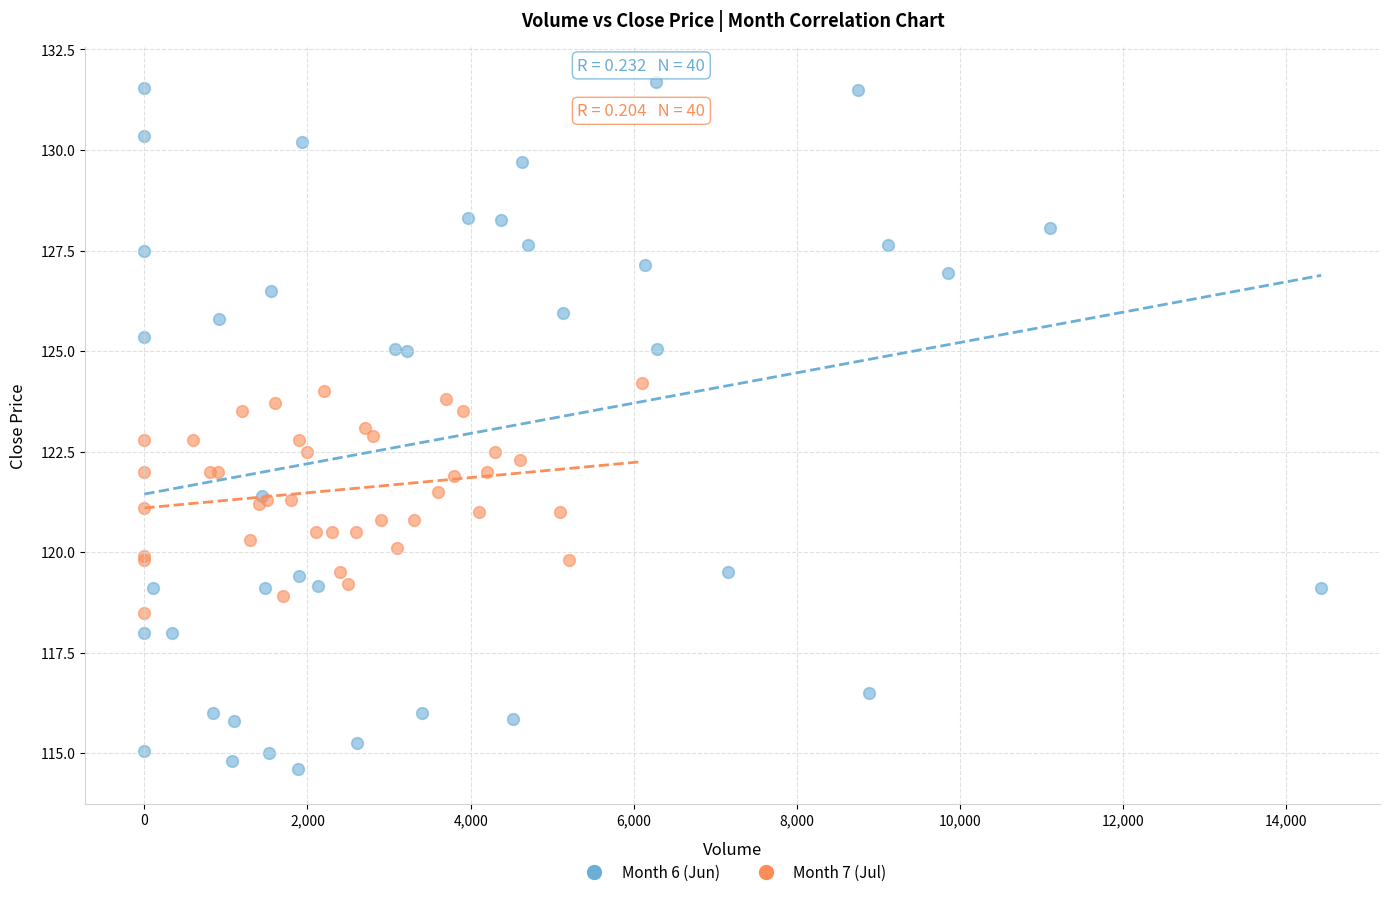

Which series contains the lowest Y value?

Month 6 (Jun)